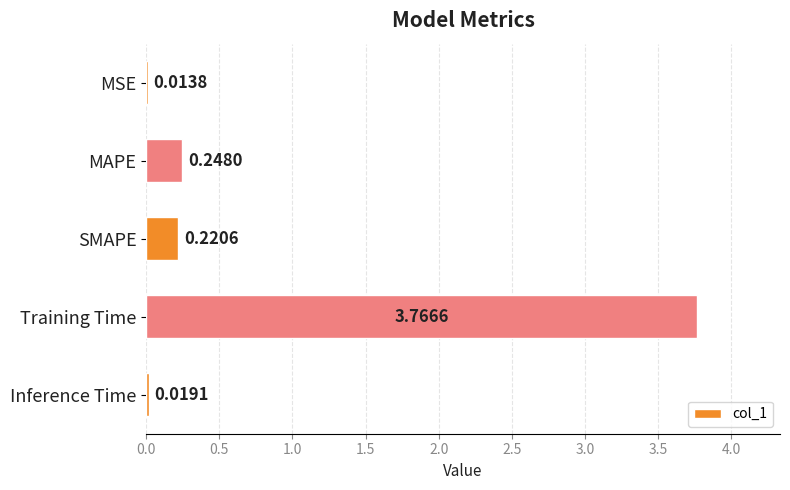

What is the label of the 2nd bar from the top?

MAPE